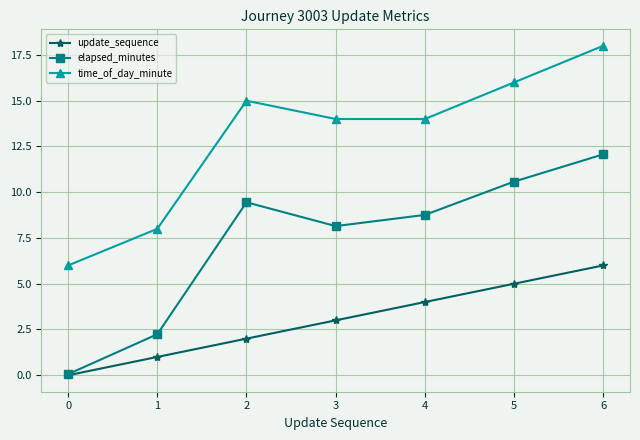

Which series has the widest spread of values?

elapsed_minutes